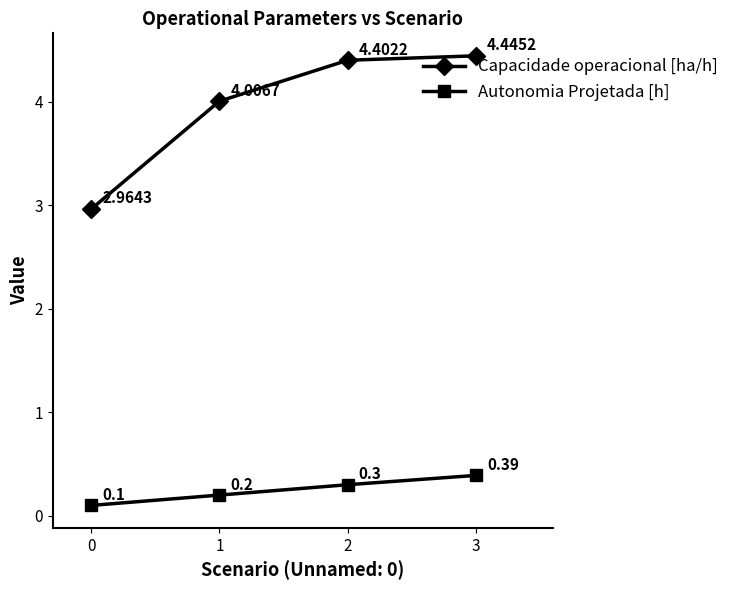

What is the sum of all Capacidade operacional [ha/h] values?

15.8